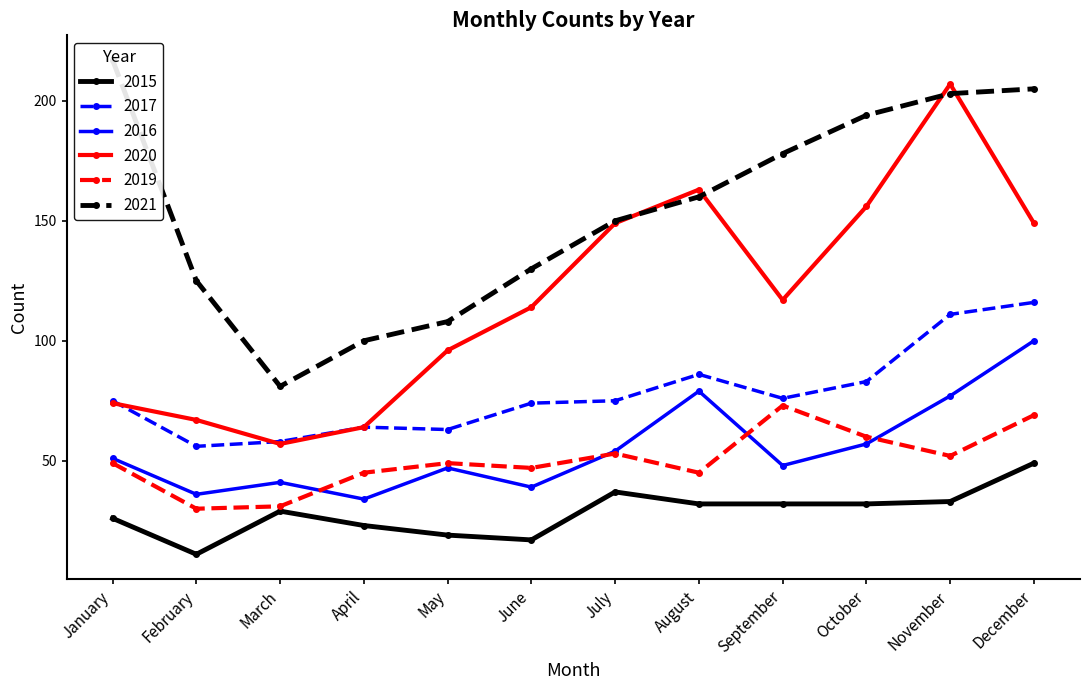

What is the total value across all series at June?

421